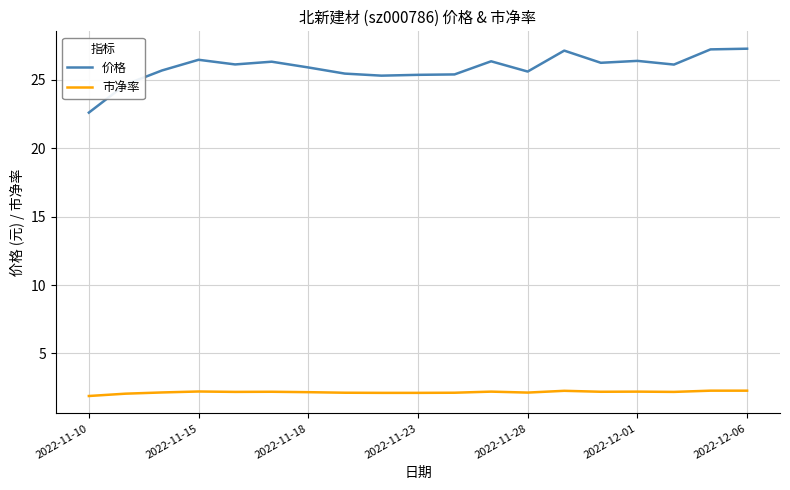

Which series has the largest range (max minus min)?

价格